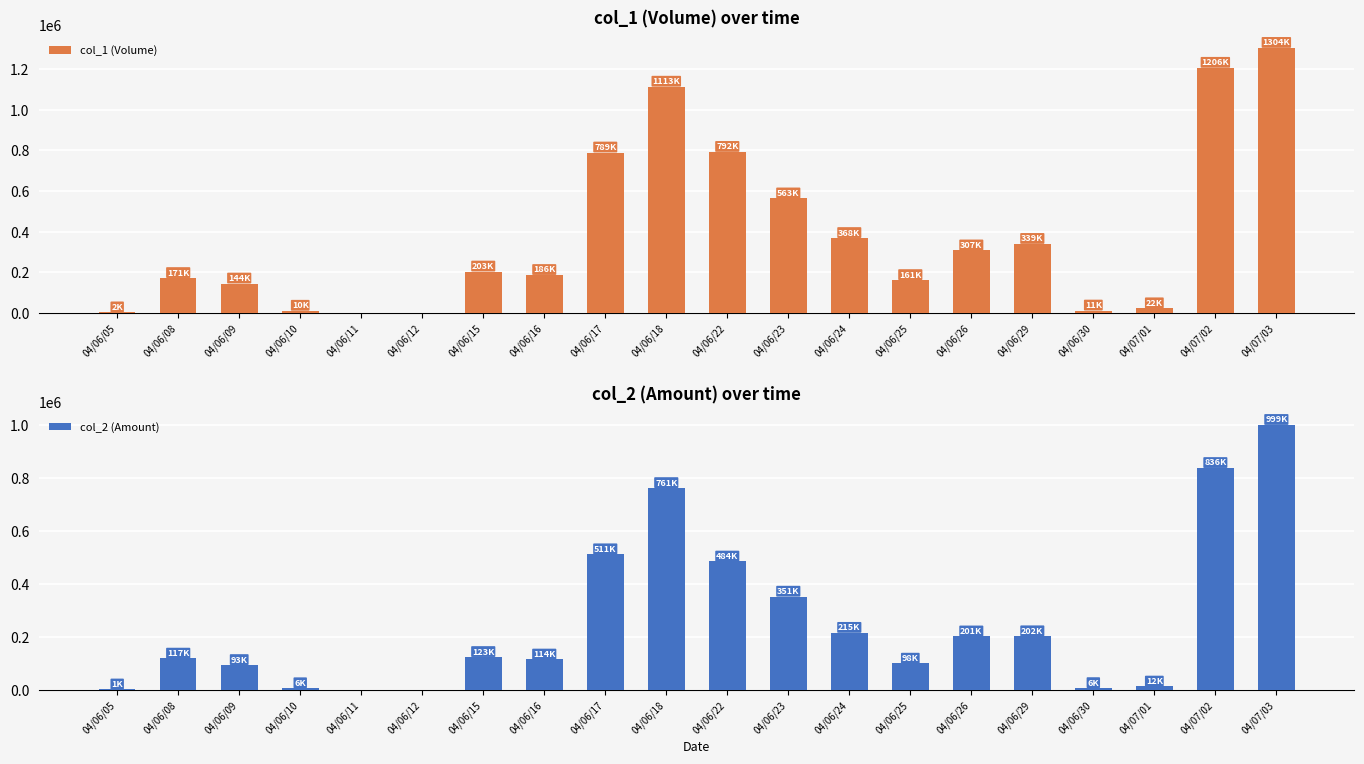

What is the average value of the col_2 (Amount) series?

256878